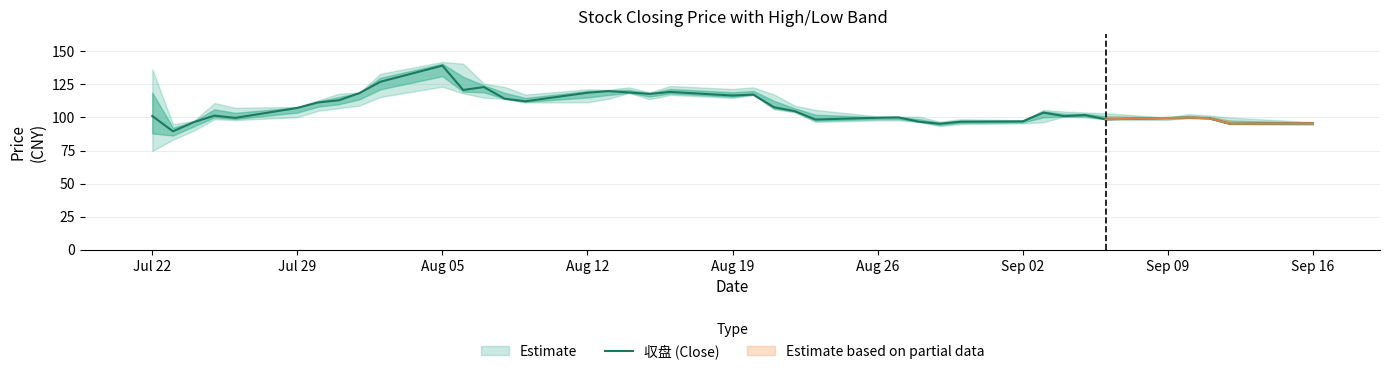

Is it true that 収盘 (Close) equals 99.8 at Aug 26?

True